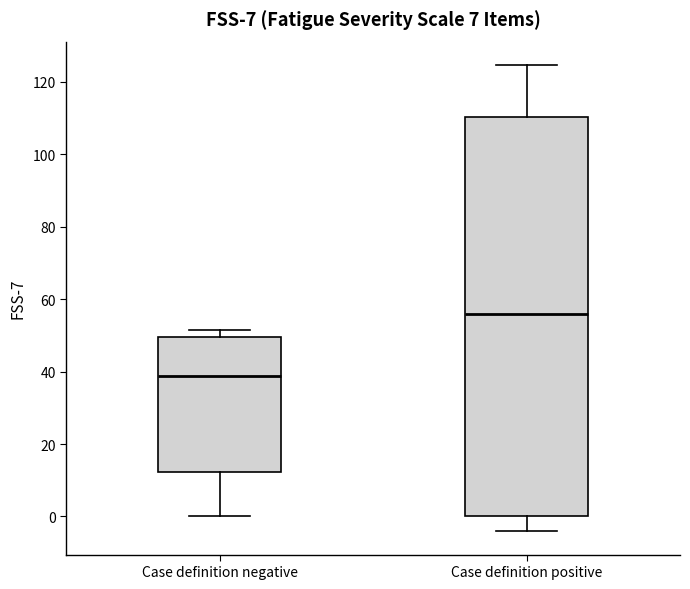

Comparing the boxes themselves (not the whiskers), which one is the tallest?

Case definition positive